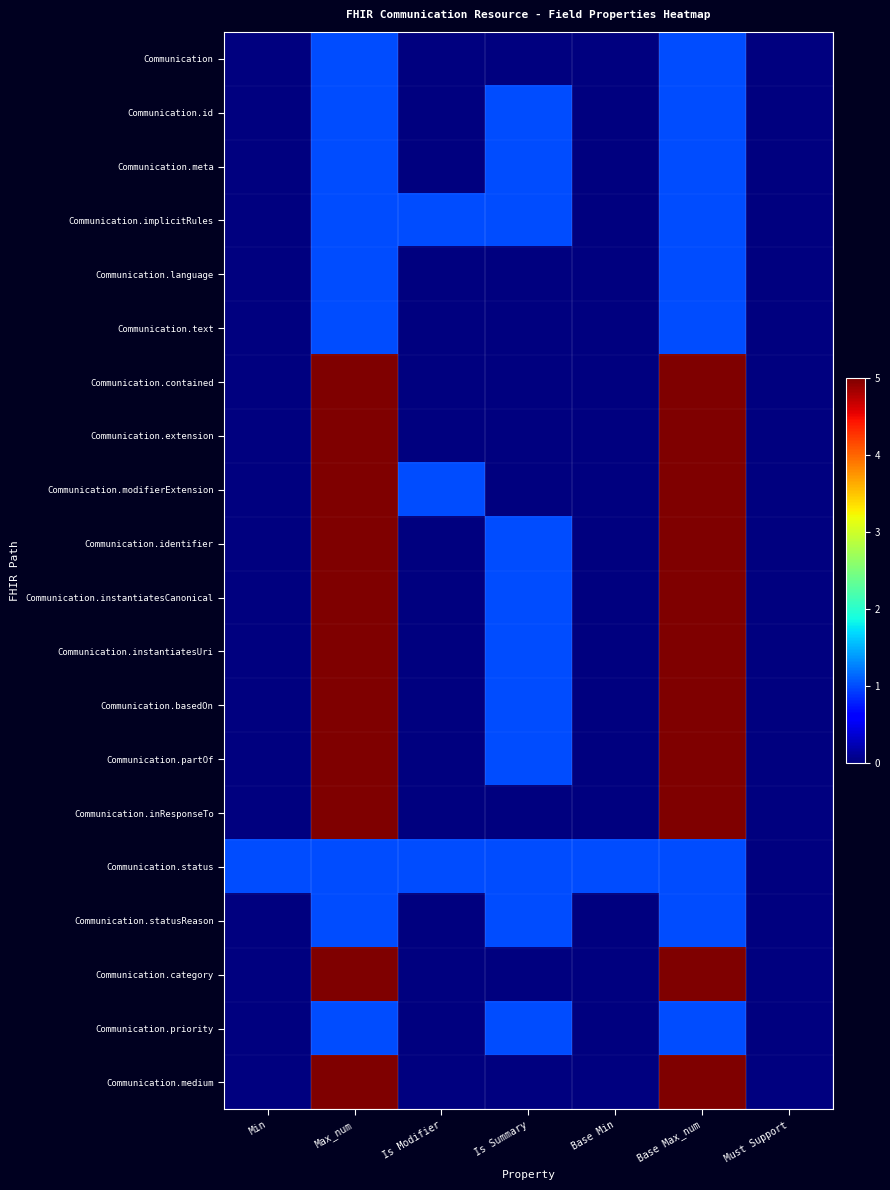

At which category is the sum across all series the highest?

Max_num